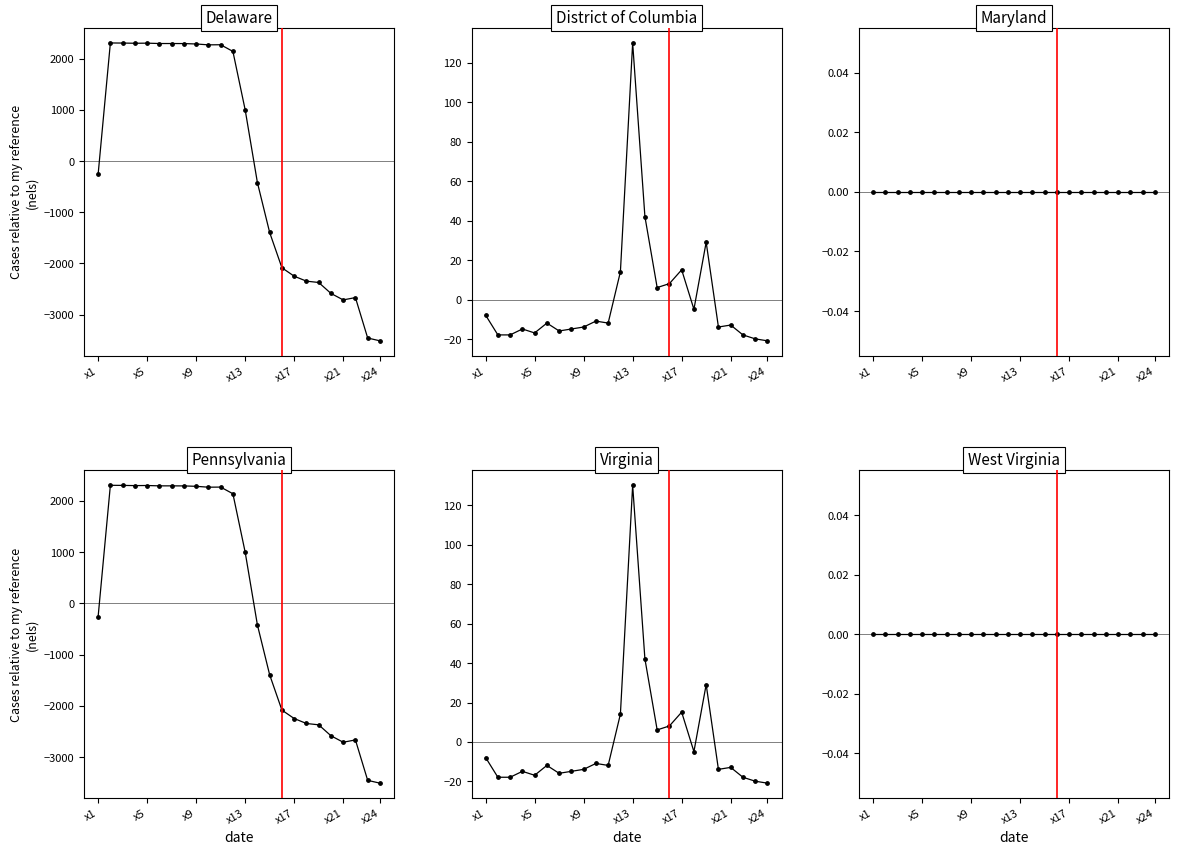

Is the value of Row2 at x22 greater than the value of Row1 at x3?

No